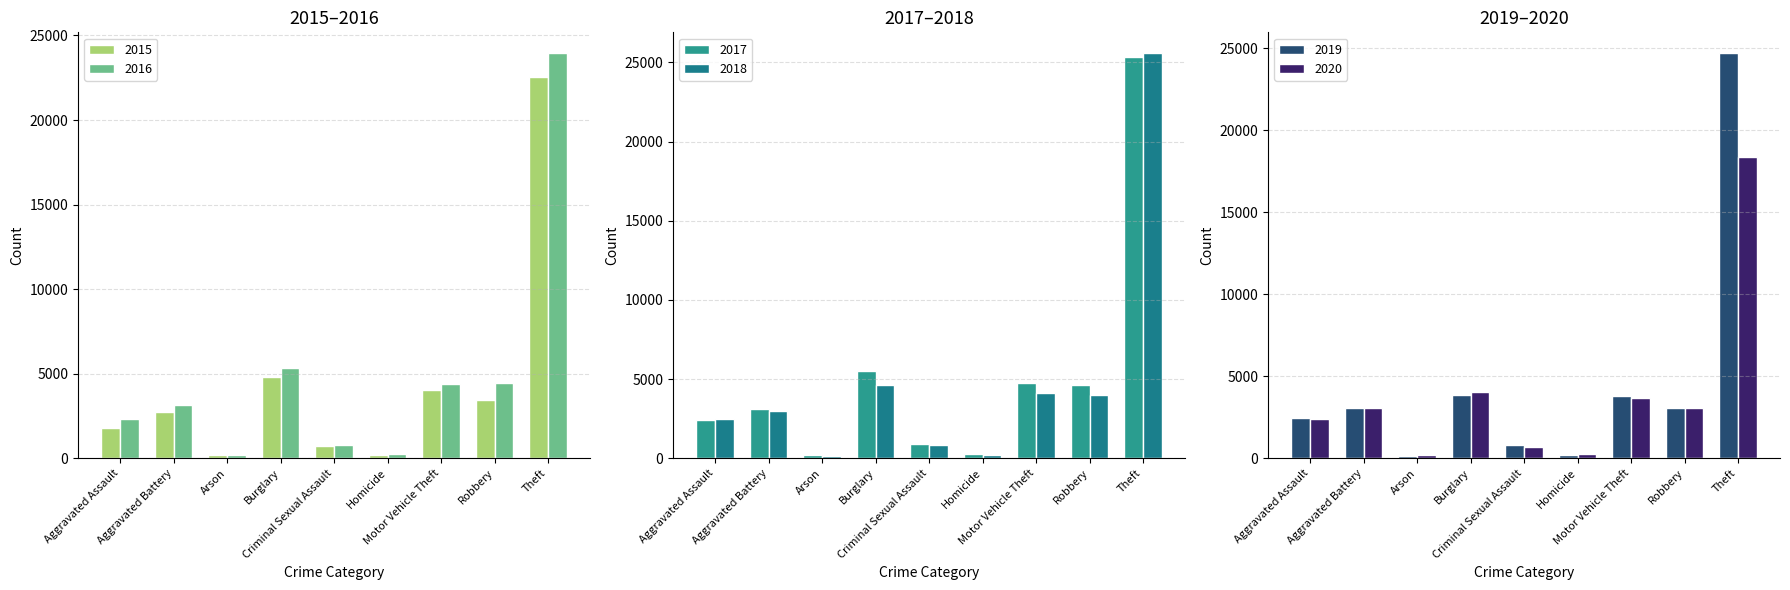

What position from the right is Aggravated Battery?

8